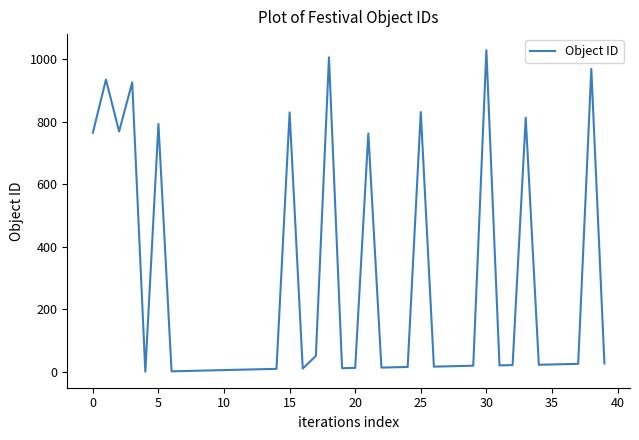

What is the maximum value shown in the chart?

1029